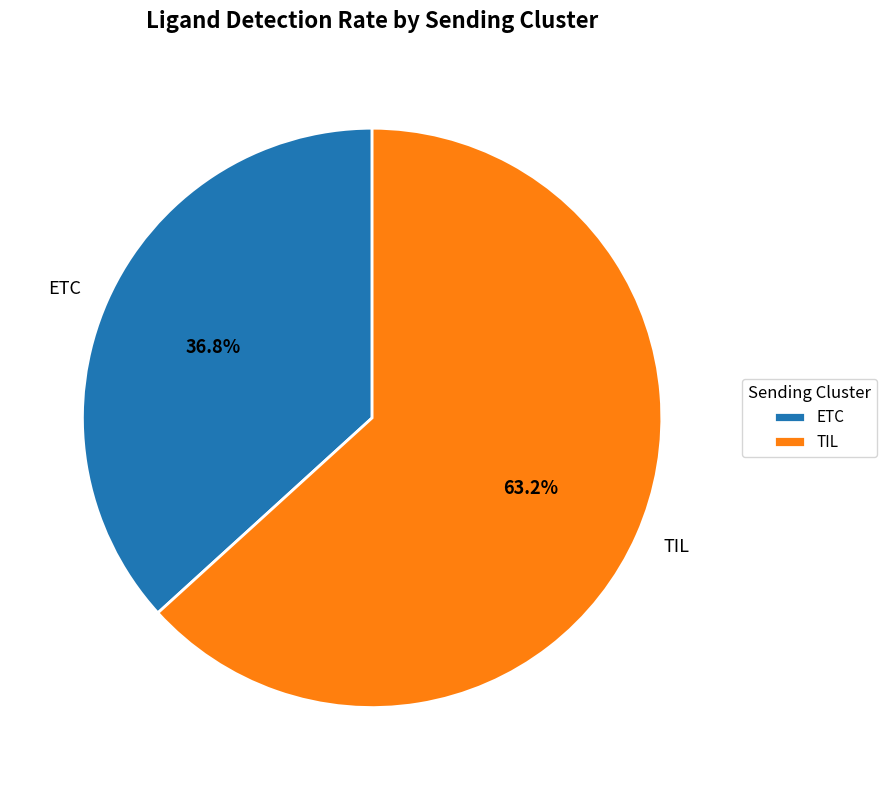

Which category accounts for the majority?

TIL